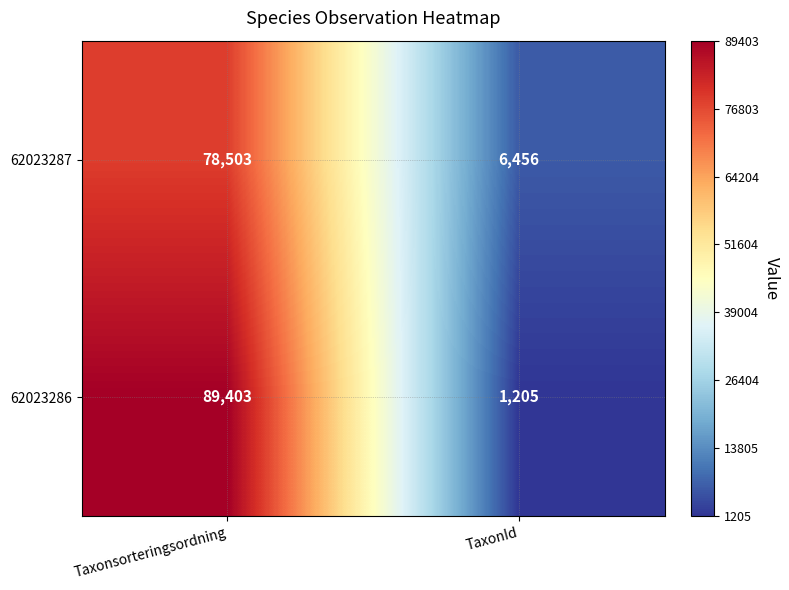

Between Taxonsorteringsordning and TaxonId, which series saw the biggest shift?

62023286